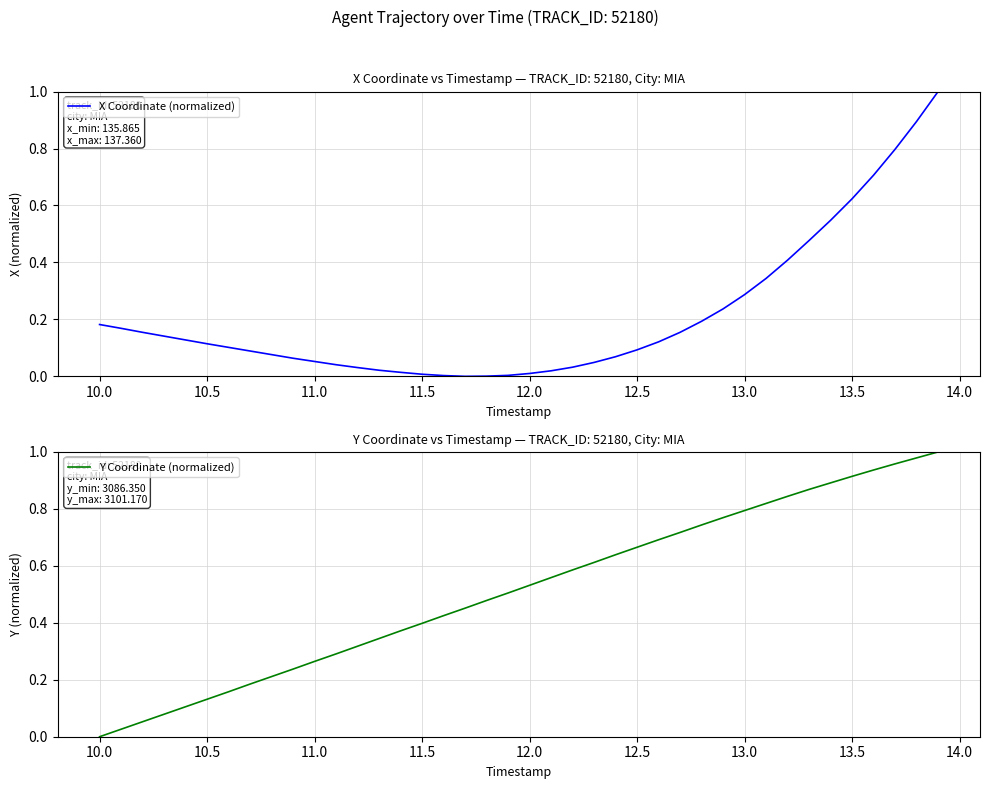

True or false: Y Coordinate (normalized) has more than 1 points higher than both neighbors.

False